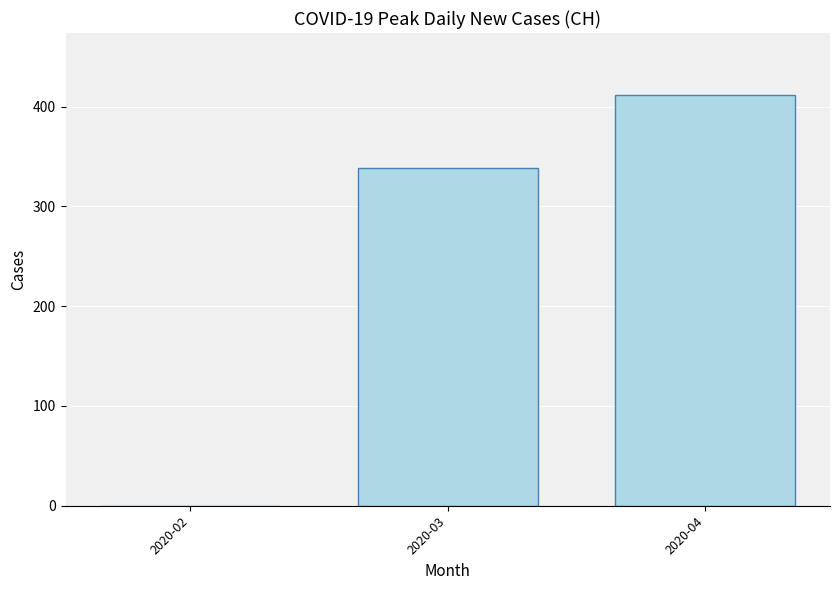

Count the values in the range 0 to 412.

3